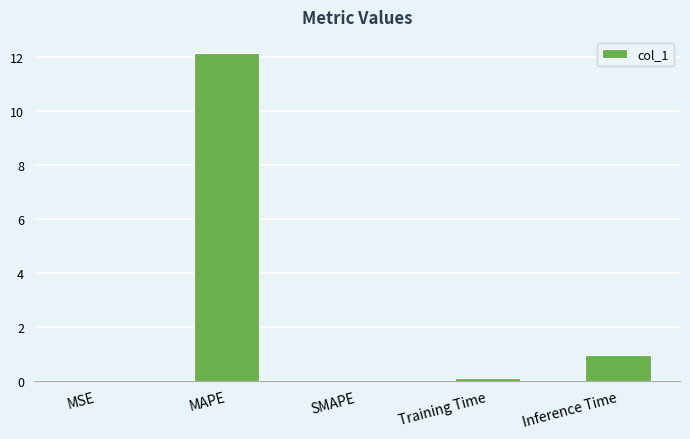

Count the number of data series in this chart.

1